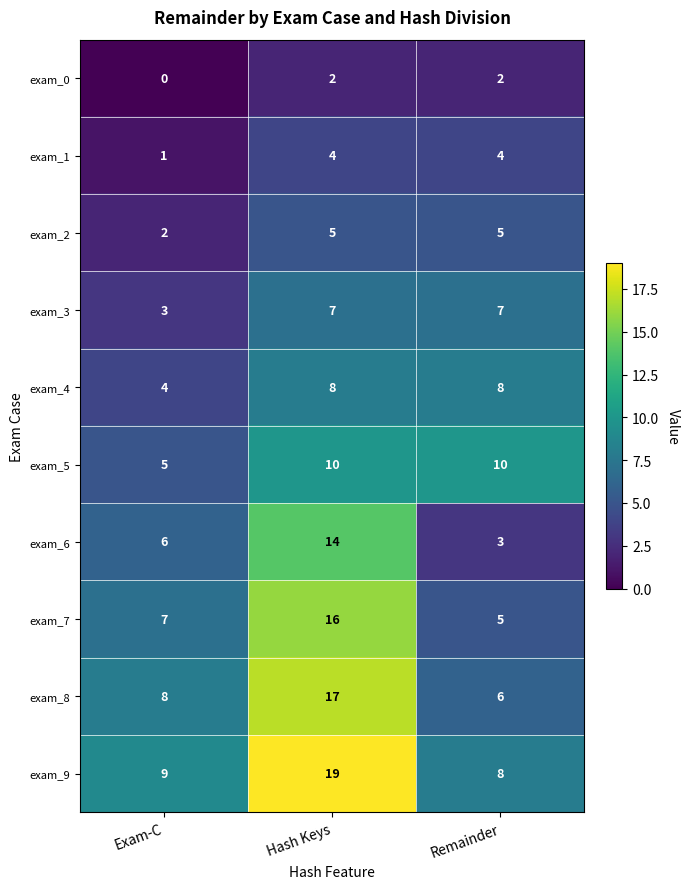

At which category is the sum across all series the highest?

Hash Keys